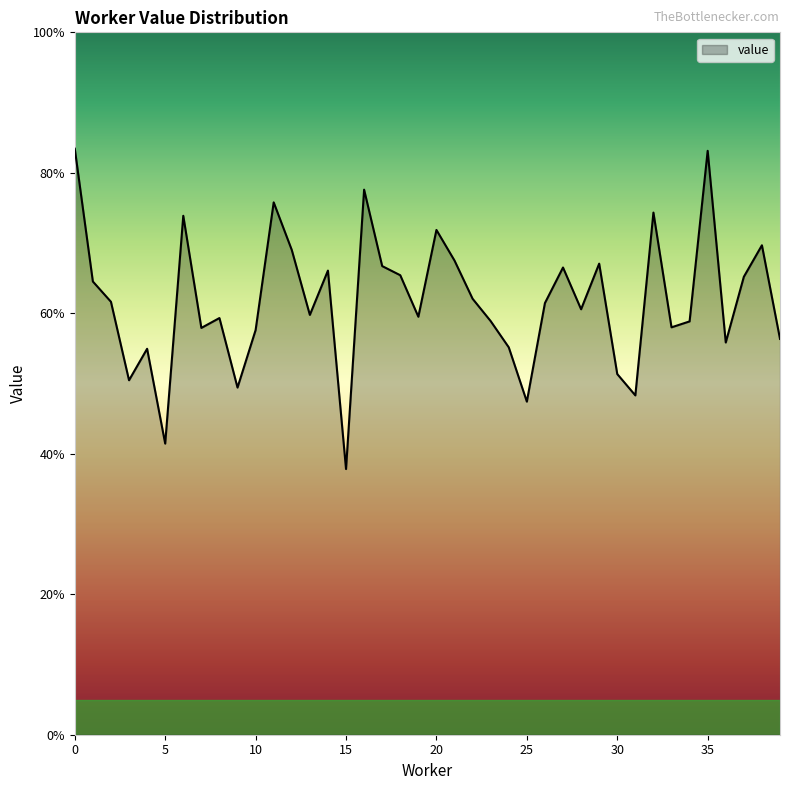

Does the chart display data point markers on the line(s)?

No